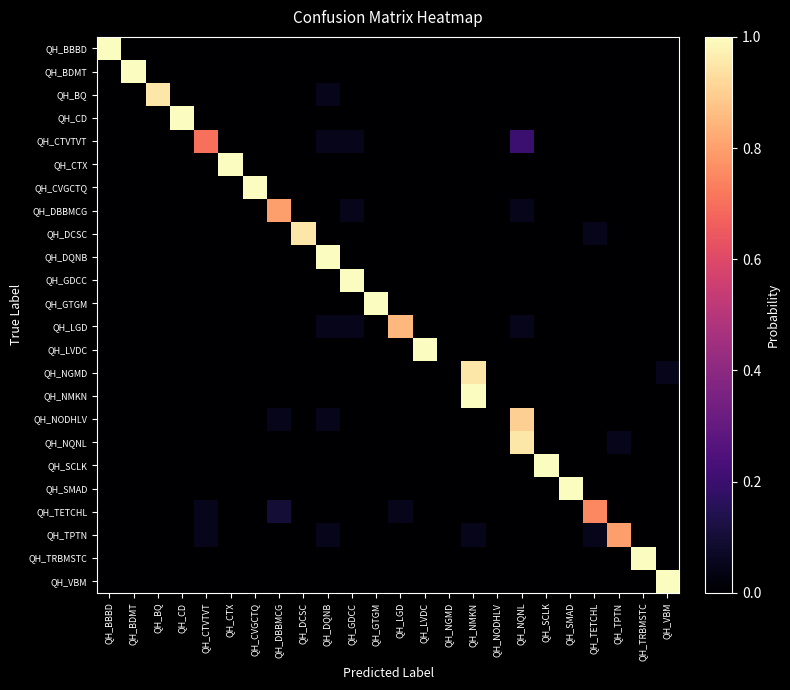

Reading left to right, extract all data points from this chart.

QH_BBBD: QH_BBBD=1.0	QH_BDMT=0.0	QH_BQ=0.0	QH_CD=0.0	QH_CTVTVT=0.0	QH_CTX=0.0	QH_CVGCTQ=0.0	QH_DBBMCG=0.0	QH_DCSC=0.0	QH_DQNB=0.0	QH_GDCC=0.0	QH_GTGM=0.0	QH_LGD=0.0	QH_LVDC=0.0	QH_NGMD=0.0	QH_NMKN=0.0	QH_NODHLV=0.0	QH_NQNL=0.0	QH_SCLK=0.0	QH_SMAD=0.0	QH_TETCHL=0.0	QH_TPTN=0.0	QH_TRBMSTC=0.0	QH_VBM=0.0
QH_BDMT: QH_BBBD=0.0	QH_BDMT=1.0	QH_BQ=0.0	QH_CD=0.0	QH_CTVTVT=0.0	QH_CTX=0.0	QH_CVGCTQ=0.0	QH_DBBMCG=0.0	QH_DCSC=0.0	QH_DQNB=0.0	QH_GDCC=0.0	QH_GTGM=0.0	QH_LGD=0.0	QH_LVDC=0.0	QH_NGMD=0.0	QH_NMKN=0.0	QH_NODHLV=0.0	QH_NQNL=0.0	QH_SCLK=0.0	QH_SMAD=0.0	QH_TETCHL=0.0	QH_TPTN=0.0	QH_TRBMSTC=0.0	QH_VBM=0.0
QH_BQ: QH_BBBD=0.0	QH_BDMT=0.0	QH_BQ=0.9	QH_CD=0.0	QH_CTVTVT=0.0	QH_CTX=0.0	QH_CVGCTQ=0.0	QH_DBBMCG=0.0	QH_DCSC=0.0	QH_DQNB=0.1	QH_GDCC=0.0	QH_GTGM=0.0	QH_LGD=0.0	QH_LVDC=0.0	QH_NGMD=0.0	QH_NMKN=0.0	QH_NODHLV=0.0	QH_NQNL=0.0	QH_SCLK=0.0	QH_SMAD=0.0	QH_TETCHL=0.0	QH_TPTN=0.0	QH_TRBMSTC=0.0	QH_VBM=0.0
QH_CD: QH_BBBD=0.0	QH_BDMT=0.0	QH_BQ=0.0	QH_CD=1.0	QH_CTVTVT=0.0	QH_CTX=0.0	QH_CVGCTQ=0.0	QH_DBBMCG=0.0	QH_DCSC=0.0	QH_DQNB=0.0	QH_GDCC=0.0	QH_GTGM=0.0	QH_LGD=0.0	QH_LVDC=0.0	QH_NGMD=0.0	QH_NMKN=0.0	QH_NODHLV=0.0	QH_NQNL=0.0	QH_SCLK=0.0	QH_SMAD=0.0	QH_TETCHL=0.0	QH_TPTN=0.0	QH_TRBMSTC=0.0	QH_VBM=0.0
QH_CTVTVT: QH_BBBD=0.0	QH_BDMT=0.0	QH_BQ=0.0	QH_CD=0.0	QH_CTVTVT=0.7	QH_CTX=0.0	QH_CVGCTQ=0.0	QH_DBBMCG=0.0	QH_DCSC=0.0	QH_DQNB=0.1	QH_GDCC=0.1	QH_GTGM=0.0	QH_LGD=0.0	QH_LVDC=0.0	QH_NGMD=0.0	QH_NMKN=0.0	QH_NODHLV=0.0	QH_NQNL=0.2	QH_SCLK=0.0	QH_SMAD=0.0	QH_TETCHL=0.0	QH_TPTN=0.0	QH_TRBMSTC=0.0	QH_VBM=0.0
QH_CTX: QH_BBBD=0.0	QH_BDMT=0.0	QH_BQ=0.0	QH_CD=0.0	QH_CTVTVT=0.0	QH_CTX=1.0	QH_CVGCTQ=0.0	QH_DBBMCG=0.0	QH_DCSC=0.0	QH_DQNB=0.0	QH_GDCC=0.0	QH_GTGM=0.0	QH_LGD=0.0	QH_LVDC=0.0	QH_NGMD=0.0	QH_NMKN=0.0	QH_NODHLV=0.0	QH_NQNL=0.0	QH_SCLK=0.0	QH_SMAD=0.0	QH_TETCHL=0.0	QH_TPTN=0.0	QH_TRBMSTC=0.0	QH_VBM=0.0
QH_CVGCTQ: QH_BBBD=0.0	QH_BDMT=0.0	QH_BQ=0.0	QH_CD=0.0	QH_CTVTVT=0.0	QH_CTX=0.0	QH_CVGCTQ=1.0	QH_DBBMCG=0.0	QH_DCSC=0.0	QH_DQNB=0.0	QH_GDCC=0.0	QH_GTGM=0.0	QH_LGD=0.0	QH_LVDC=0.0	QH_NGMD=0.0	QH_NMKN=0.0	QH_NODHLV=0.0	QH_NQNL=0.0	QH_SCLK=0.0	QH_SMAD=0.0	QH_TETCHL=0.0	QH_TPTN=0.0	QH_TRBMSTC=0.0	QH_VBM=0.0
QH_DBBMCG: QH_BBBD=0.0	QH_BDMT=0.0	QH_BQ=0.0	QH_CD=0.0	QH_CTVTVT=0.0	QH_CTX=0.0	QH_CVGCTQ=0.0	QH_DBBMCG=0.8	QH_DCSC=0.0	QH_DQNB=0.0	QH_GDCC=0.1	QH_GTGM=0.0	QH_LGD=0.0	QH_LVDC=0.0	QH_NGMD=0.0	QH_NMKN=0.0	QH_NODHLV=0.0	QH_NQNL=0.1	QH_SCLK=0.0	QH_SMAD=0.0	QH_TETCHL=0.0	QH_TPTN=0.0	QH_TRBMSTC=0.0	QH_VBM=0.0
QH_DCSC: QH_BBBD=0.0	QH_BDMT=0.0	QH_BQ=0.0	QH_CD=0.0	QH_CTVTVT=0.0	QH_CTX=0.0	QH_CVGCTQ=0.0	QH_DBBMCG=0.0	QH_DCSC=0.9	QH_DQNB=0.0	QH_GDCC=0.0	QH_GTGM=0.0	QH_LGD=0.0	QH_LVDC=0.0	QH_NGMD=0.0	QH_NMKN=0.0	QH_NODHLV=0.0	QH_NQNL=0.0	QH_SCLK=0.0	QH_SMAD=0.0	QH_TETCHL=0.1	QH_TPTN=0.0	QH_TRBMSTC=0.0	QH_VBM=0.0
QH_DQNB: QH_BBBD=0.0	QH_BDMT=0.0	QH_BQ=0.0	QH_CD=0.0	QH_CTVTVT=0.0	QH_CTX=0.0	QH_CVGCTQ=0.0	QH_DBBMCG=0.0	QH_DCSC=0.0	QH_DQNB=1.0	QH_GDCC=0.0	QH_GTGM=0.0	QH_LGD=0.0	QH_LVDC=0.0	QH_NGMD=0.0	QH_NMKN=0.0	QH_NODHLV=0.0	QH_NQNL=0.0	QH_SCLK=0.0	QH_SMAD=0.0	QH_TETCHL=0.0	QH_TPTN=0.0	QH_TRBMSTC=0.0	QH_VBM=0.0
QH_GDCC: QH_BBBD=0.0	QH_BDMT=0.0	QH_BQ=0.0	QH_CD=0.0	QH_CTVTVT=0.0	QH_CTX=0.0	QH_CVGCTQ=0.0	QH_DBBMCG=0.0	QH_DCSC=0.0	QH_DQNB=0.0	QH_GDCC=1.0	QH_GTGM=0.0	QH_LGD=0.0	QH_LVDC=0.0	QH_NGMD=0.0	QH_NMKN=0.0	QH_NODHLV=0.0	QH_NQNL=0.0	QH_SCLK=0.0	QH_SMAD=0.0	QH_TETCHL=0.0	QH_TPTN=0.0	QH_TRBMSTC=0.0	QH_VBM=0.0
QH_GTGM: QH_BBBD=0.0	QH_BDMT=0.0	QH_BQ=0.0	QH_CD=0.0	QH_CTVTVT=0.0	QH_CTX=0.0	QH_CVGCTQ=0.0	QH_DBBMCG=0.0	QH_DCSC=0.0	QH_DQNB=0.0	QH_GDCC=0.0	QH_GTGM=1.0	QH_LGD=0.0	QH_LVDC=0.0	QH_NGMD=0.0	QH_NMKN=0.0	QH_NODHLV=0.0	QH_NQNL=0.0	QH_SCLK=0.0	QH_SMAD=0.0	QH_TETCHL=0.0	QH_TPTN=0.0	QH_TRBMSTC=0.0	QH_VBM=0.0
QH_LGD: QH_BBBD=0.0	QH_BDMT=0.0	QH_BQ=0.0	QH_CD=0.0	QH_CTVTVT=0.0	QH_CTX=0.0	QH_CVGCTQ=0.0	QH_DBBMCG=0.0	QH_DCSC=0.0	QH_DQNB=0.1	QH_GDCC=0.1	QH_GTGM=0.0	QH_LGD=0.8	QH_LVDC=0.0	QH_NGMD=0.0	QH_NMKN=0.0	QH_NODHLV=0.0	QH_NQNL=0.1	QH_SCLK=0.0	QH_SMAD=0.0	QH_TETCHL=0.0	QH_TPTN=0.0	QH_TRBMSTC=0.0	QH_VBM=0.0
QH_LVDC: QH_BBBD=0.0	QH_BDMT=0.0	QH_BQ=0.0	QH_CD=0.0	QH_CTVTVT=0.0	QH_CTX=0.0	QH_CVGCTQ=0.0	QH_DBBMCG=0.0	QH_DCSC=0.0	QH_DQNB=0.0	QH_GDCC=0.0	QH_GTGM=0.0	QH_LGD=0.0	QH_LVDC=1.0	QH_NGMD=0.0	QH_NMKN=0.0	QH_NODHLV=0.0	QH_NQNL=0.0	QH_SCLK=0.0	QH_SMAD=0.0	QH_TETCHL=0.0	QH_TPTN=0.0	QH_TRBMSTC=0.0	QH_VBM=0.0
QH_NGMD: QH_BBBD=0.0	QH_BDMT=0.0	QH_BQ=0.0	QH_CD=0.0	QH_CTVTVT=0.0	QH_CTX=0.0	QH_CVGCTQ=0.0	QH_DBBMCG=0.0	QH_DCSC=0.0	QH_DQNB=0.0	QH_GDCC=0.0	QH_GTGM=0.0	QH_LGD=0.0	QH_LVDC=0.0	QH_NGMD=0.0	QH_NMKN=0.9	QH_NODHLV=0.0	QH_NQNL=0.0	QH_SCLK=0.0	QH_SMAD=0.0	QH_TETCHL=0.0	QH_TPTN=0.0	QH_TRBMSTC=0.0	QH_VBM=0.1
QH_NMKN: QH_BBBD=0.0	QH_BDMT=0.0	QH_BQ=0.0	QH_CD=0.0	QH_CTVTVT=0.0	QH_CTX=0.0	QH_CVGCTQ=0.0	QH_DBBMCG=0.0	QH_DCSC=0.0	QH_DQNB=0.0	QH_GDCC=0.0	QH_GTGM=0.0	QH_LGD=0.0	QH_LVDC=0.0	QH_NGMD=0.0	QH_NMKN=1.0	QH_NODHLV=0.0	QH_NQNL=0.0	QH_SCLK=0.0	QH_SMAD=0.0	QH_TETCHL=0.0	QH_TPTN=0.0	QH_TRBMSTC=0.0	QH_VBM=0.0
QH_NODHLV: QH_BBBD=0.0	QH_BDMT=0.0	QH_BQ=0.0	QH_CD=0.0	QH_CTVTVT=0.0	QH_CTX=0.0	QH_CVGCTQ=0.0	QH_DBBMCG=0.1	QH_DCSC=0.0	QH_DQNB=0.1	QH_GDCC=0.0	QH_GTGM=0.0	QH_LGD=0.0	QH_LVDC=0.0	QH_NGMD=0.0	QH_NMKN=0.0	QH_NODHLV=0.0	QH_NQNL=0.9	QH_SCLK=0.0	QH_SMAD=0.0	QH_TETCHL=0.0	QH_TPTN=0.0	QH_TRBMSTC=0.0	QH_VBM=0.0
QH_NQNL: QH_BBBD=0.0	QH_BDMT=0.0	QH_BQ=0.0	QH_CD=0.0	QH_CTVTVT=0.0	QH_CTX=0.0	QH_CVGCTQ=0.0	QH_DBBMCG=0.0	QH_DCSC=0.0	QH_DQNB=0.0	QH_GDCC=0.0	QH_GTGM=0.0	QH_LGD=0.0	QH_LVDC=0.0	QH_NGMD=0.0	QH_NMKN=0.0	QH_NODHLV=0.0	QH_NQNL=0.9	QH_SCLK=0.0	QH_SMAD=0.0	QH_TETCHL=0.0	QH_TPTN=0.1	QH_TRBMSTC=0.0	QH_VBM=0.0
QH_SCLK: QH_BBBD=0.0	QH_BDMT=0.0	QH_BQ=0.0	QH_CD=0.0	QH_CTVTVT=0.0	QH_CTX=0.0	QH_CVGCTQ=0.0	QH_DBBMCG=0.0	QH_DCSC=0.0	QH_DQNB=0.0	QH_GDCC=0.0	QH_GTGM=0.0	QH_LGD=0.0	QH_LVDC=0.0	QH_NGMD=0.0	QH_NMKN=0.0	QH_NODHLV=0.0	QH_NQNL=0.0	QH_SCLK=1.0	QH_SMAD=0.0	QH_TETCHL=0.0	QH_TPTN=0.0	QH_TRBMSTC=0.0	QH_VBM=0.0
QH_SMAD: QH_BBBD=0.0	QH_BDMT=0.0	QH_BQ=0.0	QH_CD=0.0	QH_CTVTVT=0.0	QH_CTX=0.0	QH_CVGCTQ=0.0	QH_DBBMCG=0.0	QH_DCSC=0.0	QH_DQNB=0.0	QH_GDCC=0.0	QH_GTGM=0.0	QH_LGD=0.0	QH_LVDC=0.0	QH_NGMD=0.0	QH_NMKN=0.0	QH_NODHLV=0.0	QH_NQNL=0.0	QH_SCLK=0.0	QH_SMAD=1.0	QH_TETCHL=0.0	QH_TPTN=0.0	QH_TRBMSTC=0.0	QH_VBM=0.0
QH_TETCHL: QH_BBBD=0.0	QH_BDMT=0.0	QH_BQ=0.0	QH_CD=0.0	QH_CTVTVT=0.1	QH_CTX=0.0	QH_CVGCTQ=0.0	QH_DBBMCG=0.1	QH_DCSC=0.0	QH_DQNB=0.0	QH_GDCC=0.0	QH_GTGM=0.0	QH_LGD=0.1	QH_LVDC=0.0	QH_NGMD=0.0	QH_NMKN=0.0	QH_NODHLV=0.0	QH_NQNL=0.0	QH_SCLK=0.0	QH_SMAD=0.0	QH_TETCHL=0.8	QH_TPTN=0.0	QH_TRBMSTC=0.0	QH_VBM=0.0
QH_TPTN: QH_BBBD=0.0	QH_BDMT=0.0	QH_BQ=0.0	QH_CD=0.0	QH_CTVTVT=0.1	QH_CTX=0.0	QH_CVGCTQ=0.0	QH_DBBMCG=0.0	QH_DCSC=0.0	QH_DQNB=0.1	QH_GDCC=0.0	QH_GTGM=0.0	QH_LGD=0.0	QH_LVDC=0.0	QH_NGMD=0.0	QH_NMKN=0.1	QH_NODHLV=0.0	QH_NQNL=0.0	QH_SCLK=0.0	QH_SMAD=0.0	QH_TETCHL=0.1	QH_TPTN=0.8	QH_TRBMSTC=0.0	QH_VBM=0.0
QH_TRBMSTC: QH_BBBD=0.0	QH_BDMT=0.0	QH_BQ=0.0	QH_CD=0.0	QH_CTVTVT=0.0	QH_CTX=0.0	QH_CVGCTQ=0.0	QH_DBBMCG=0.0	QH_DCSC=0.0	QH_DQNB=0.0	QH_GDCC=0.0	QH_GTGM=0.0	QH_LGD=0.0	QH_LVDC=0.0	QH_NGMD=0.0	QH_NMKN=0.0	QH_NODHLV=0.0	QH_NQNL=0.0	QH_SCLK=0.0	QH_SMAD=0.0	QH_TETCHL=0.0	QH_TPTN=0.0	QH_TRBMSTC=1.0	QH_VBM=0.0
QH_VBM: QH_BBBD=0.0	QH_BDMT=0.0	QH_BQ=0.0	QH_CD=0.0	QH_CTVTVT=0.0	QH_CTX=0.0	QH_CVGCTQ=0.0	QH_DBBMCG=0.0	QH_DCSC=0.0	QH_DQNB=0.0	QH_GDCC=0.0	QH_GTGM=0.0	QH_LGD=0.0	QH_LVDC=0.0	QH_NGMD=0.0	QH_NMKN=0.0	QH_NODHLV=0.0	QH_NQNL=0.0	QH_SCLK=0.0	QH_SMAD=0.0	QH_TETCHL=0.0	QH_TPTN=0.0	QH_TRBMSTC=0.0	QH_VBM=1.0